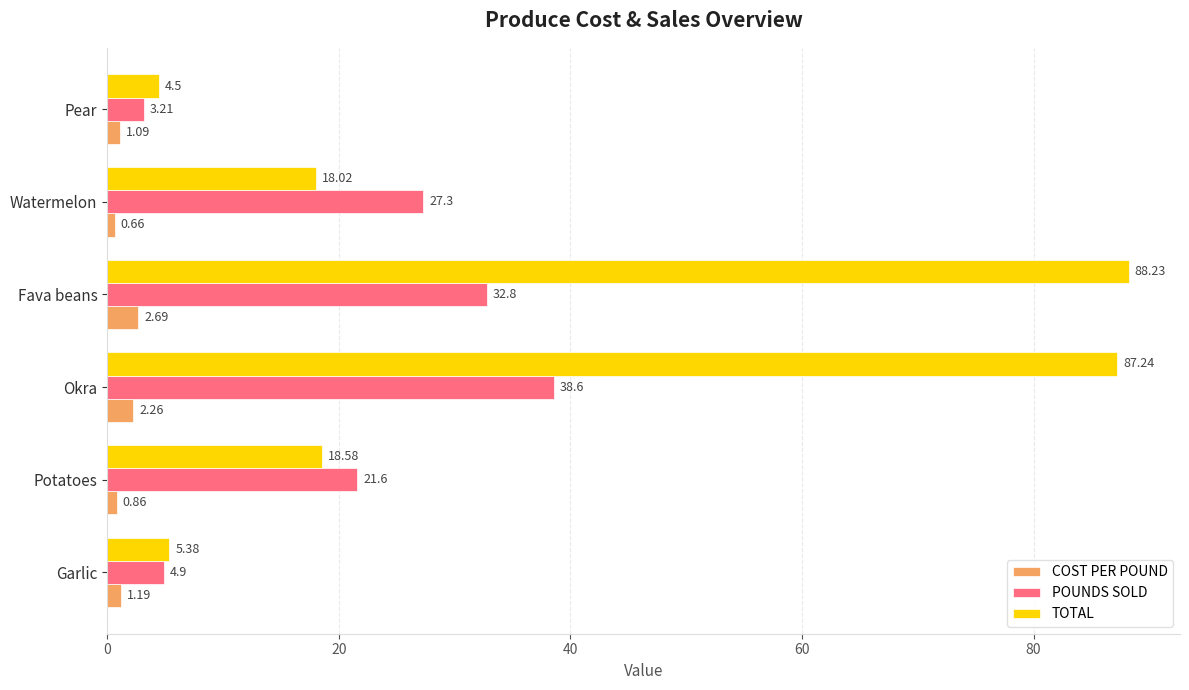

Where is POUNDS SOLD nearest to the value 20?

Potatoes